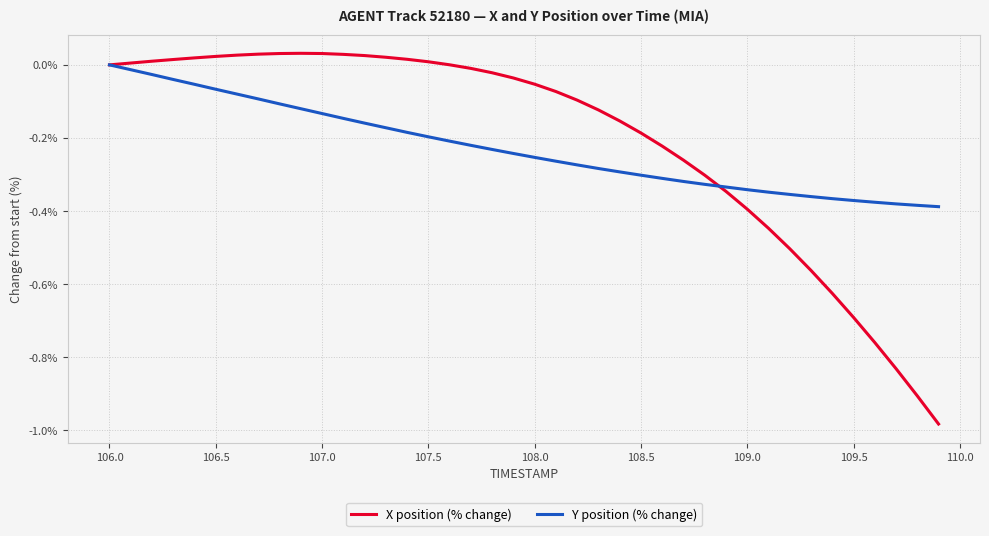

Which series has the widest spread of values?

X position (% change)